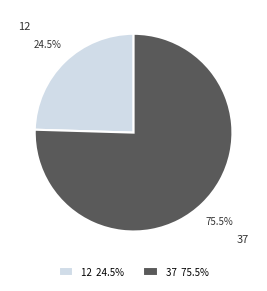

What is the smallest slice in the pie chart?

12